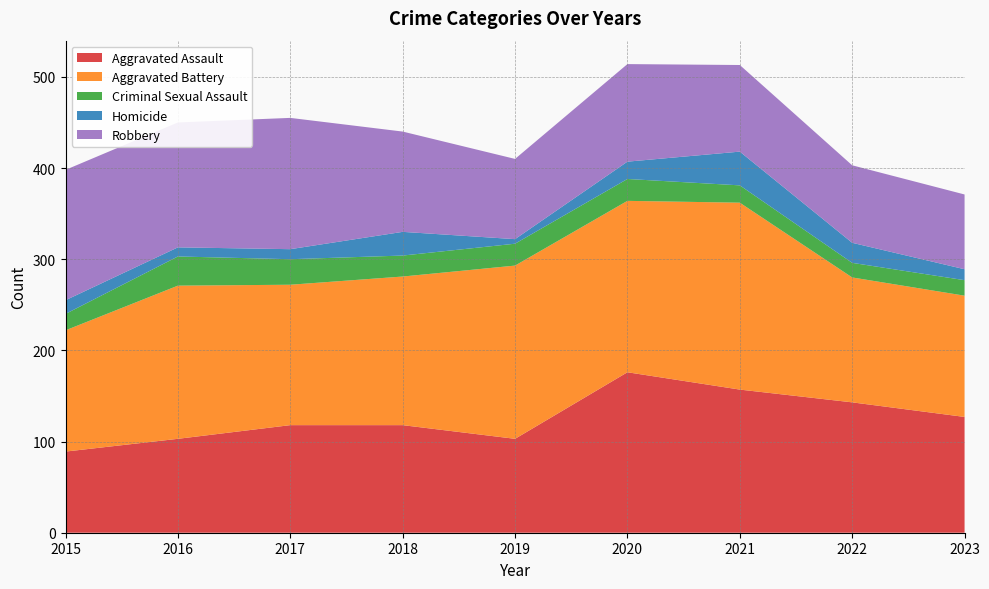

Reading left to right, transcribe all the data shown in this chart.

Aggravated Assault: 2015=89	2016=103	2017=118	2018=118	2019=103	2020=176	2021=157	2022=143	2023=127
Aggravated Battery: 2015=133	2016=168	2017=154	2018=163	2019=190	2020=188	2021=205	2022=137	2023=133
Criminal Sexual Assault: 2015=18	2016=32	2017=28	2018=23	2019=24	2020=24	2021=19	2022=16	2023=17
Homicide: 2015=15	2016=10	2017=11	2018=26	2019=5	2020=19	2021=37	2022=22	2023=12
Robbery: 2015=143	2016=137	2017=144	2018=110	2019=88	2020=107	2021=95	2022=85	2023=82